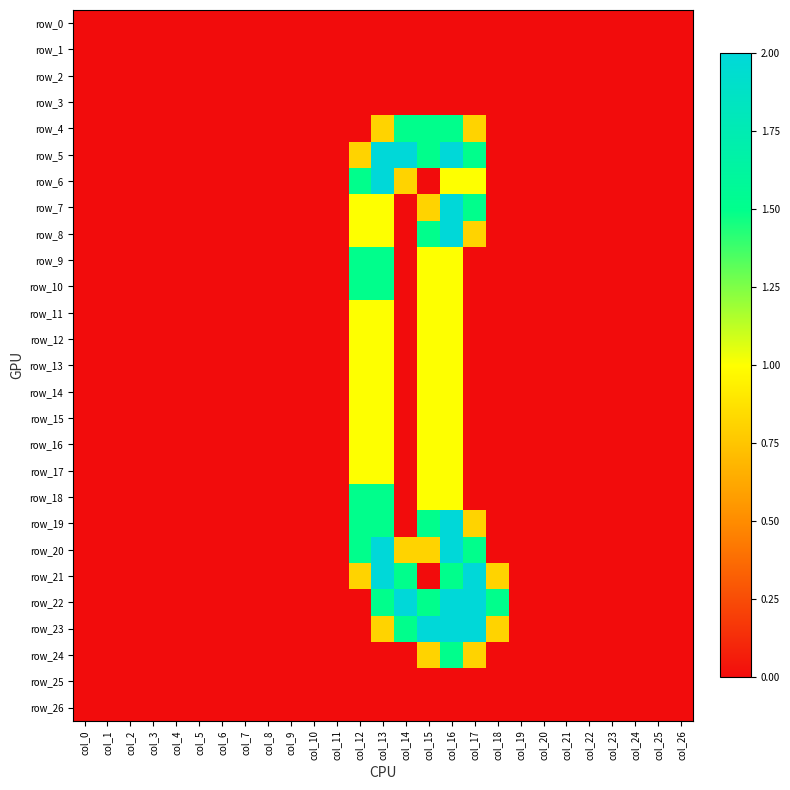

Which series has the largest total across all categories?

row_22